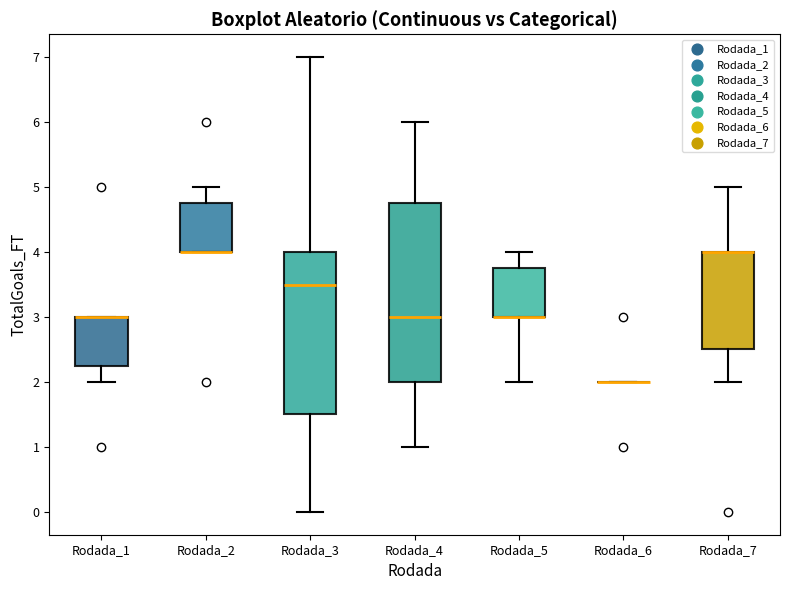

Where is the upper edge of the box for Rodada_3 on the y-axis? The values are not printed on the chart, so give them approximately, as read against the axis.

4.0